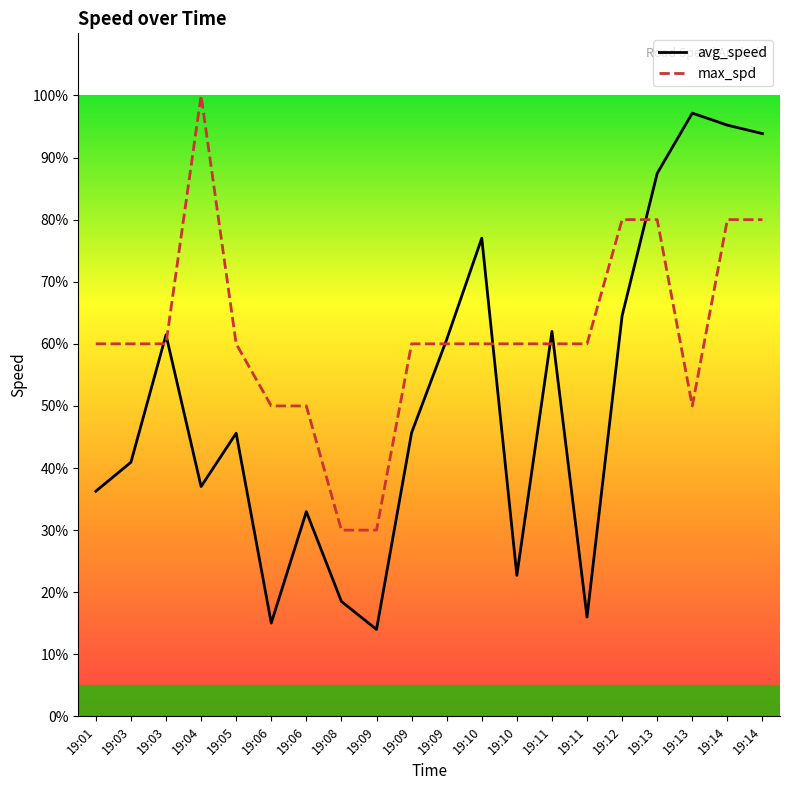

How many interior local peaks does the avg_speed series have?

6